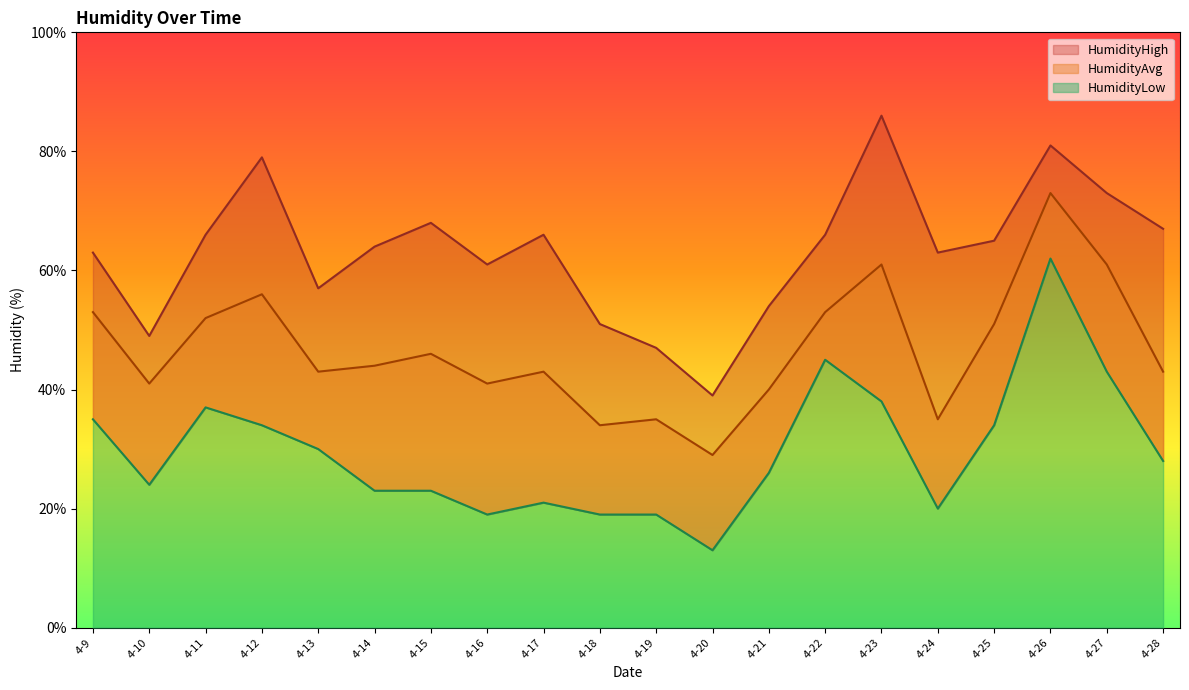

How many values in the HumidityLow series are below 28?

10